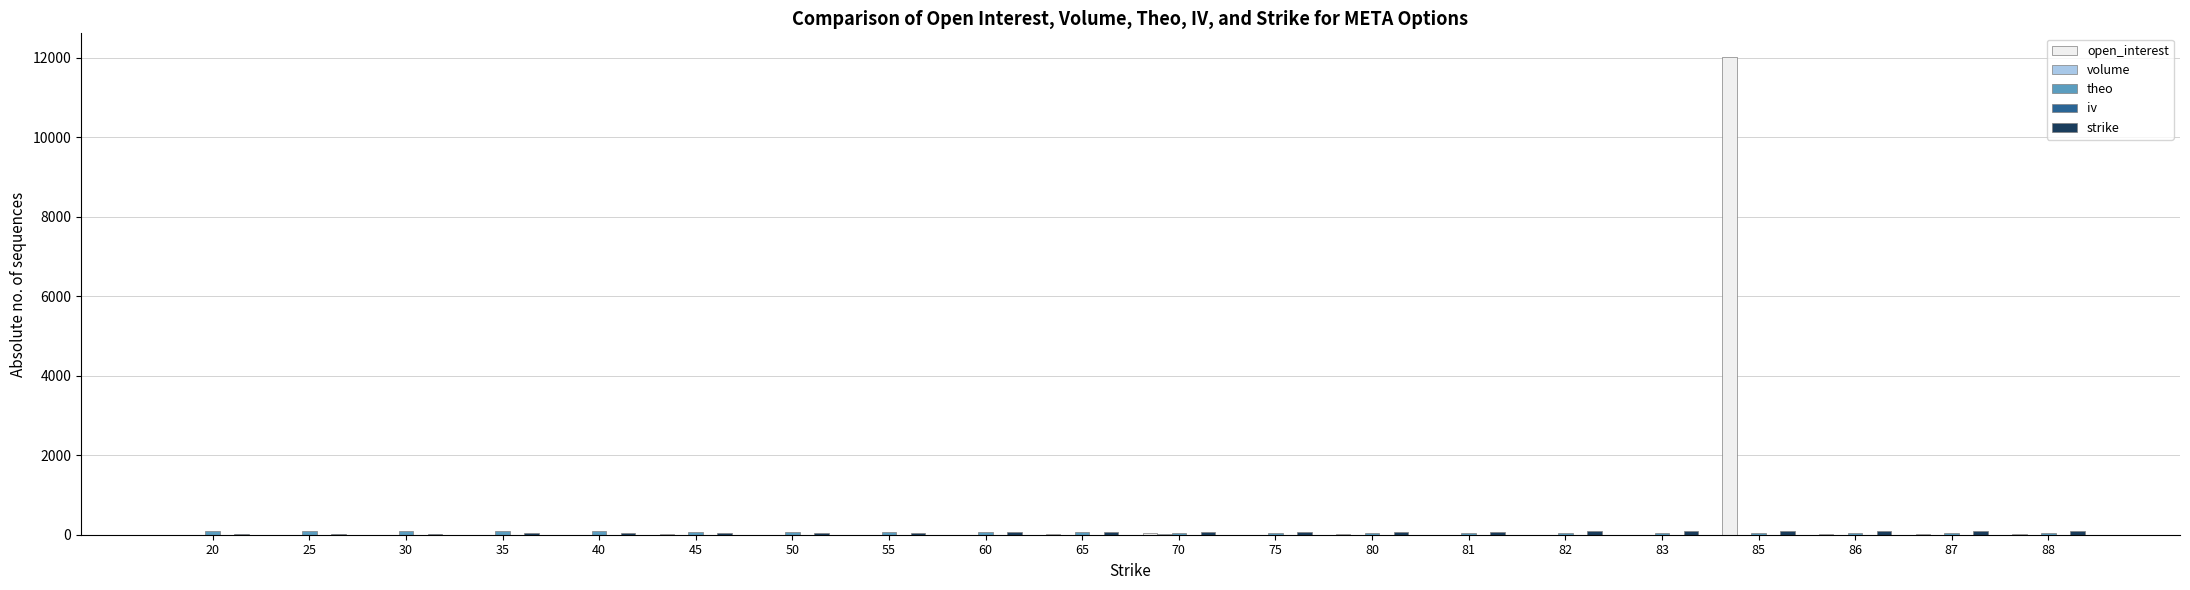

What is the greatest value displayed?

12014.0